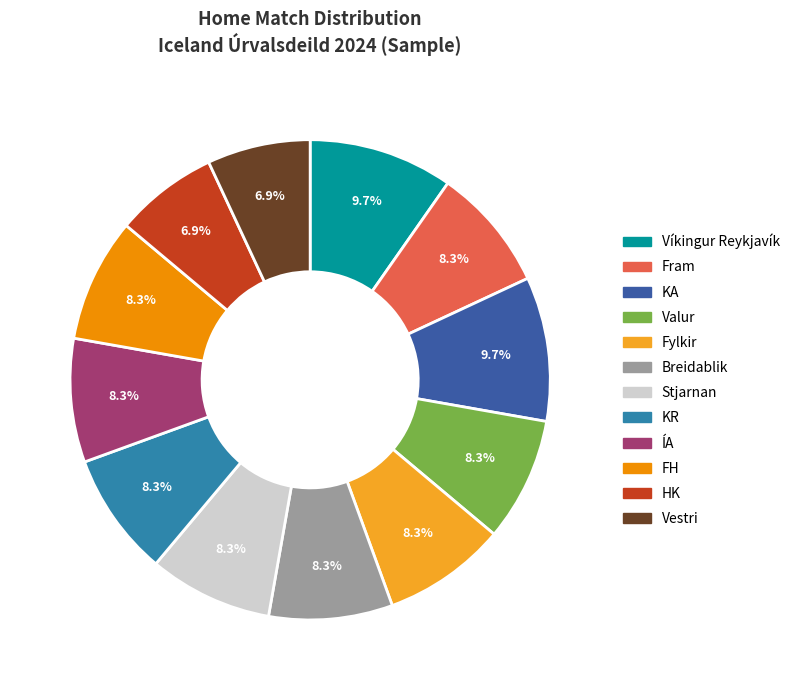

Does FH represent more than half of the total?

No